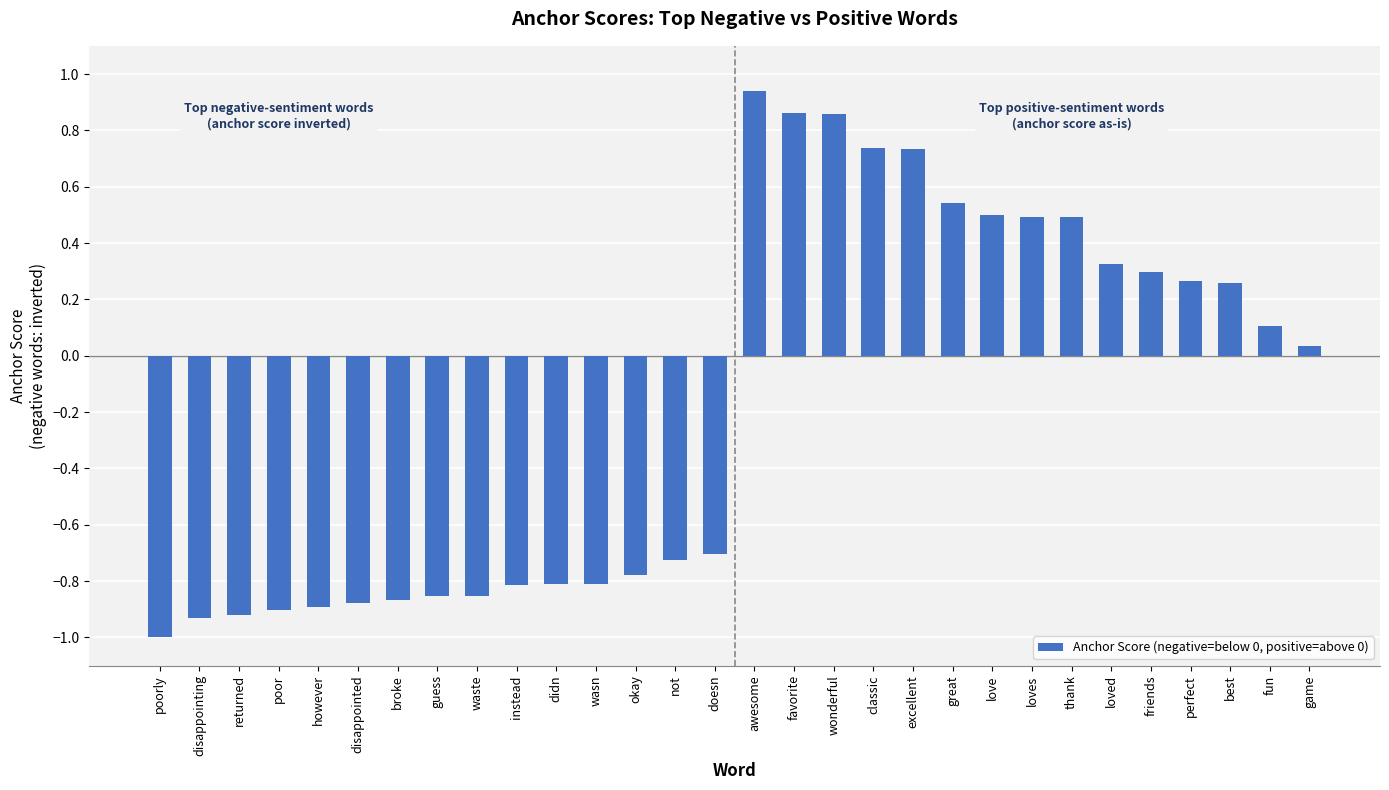

Are the bars horizontal?

No